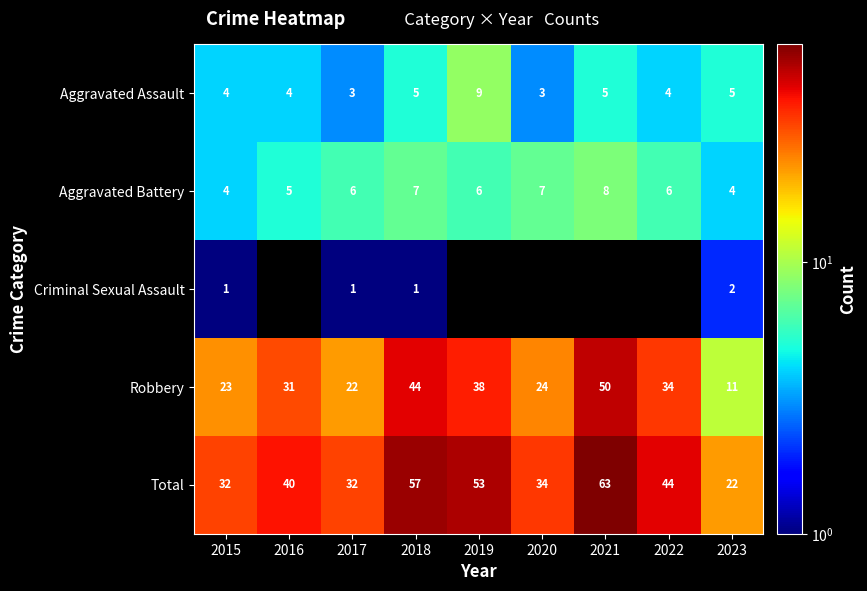

What is the difference between the Robbery values at 2016 and 2021?

19